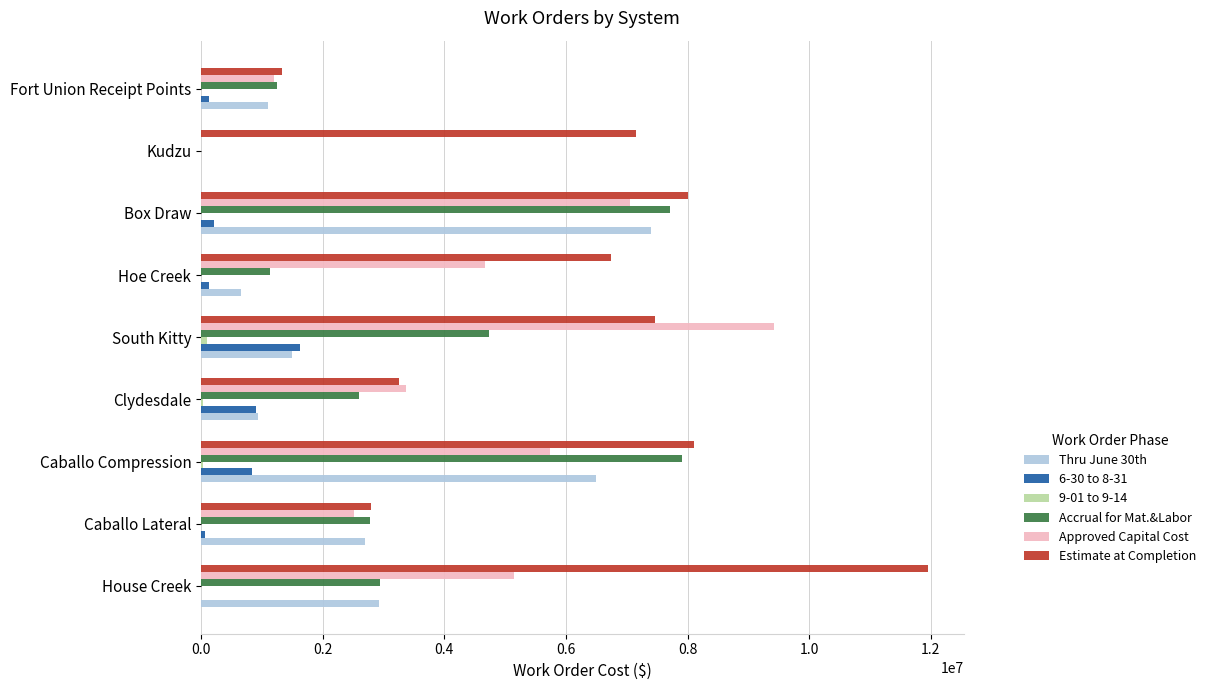

What is the sum of all Thru June 30th values?

23726948.0